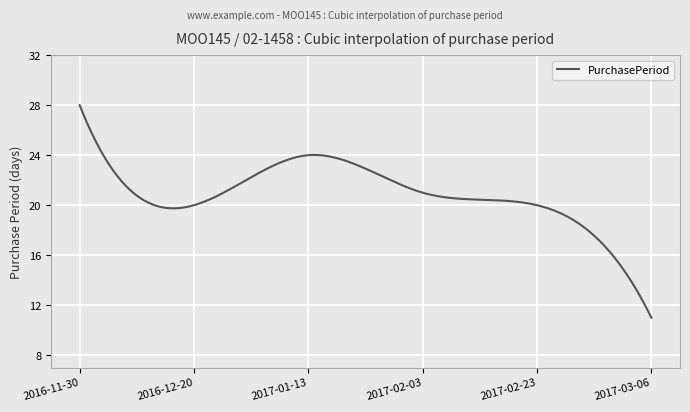

What is the difference between the maximum and minimum values?

17.0